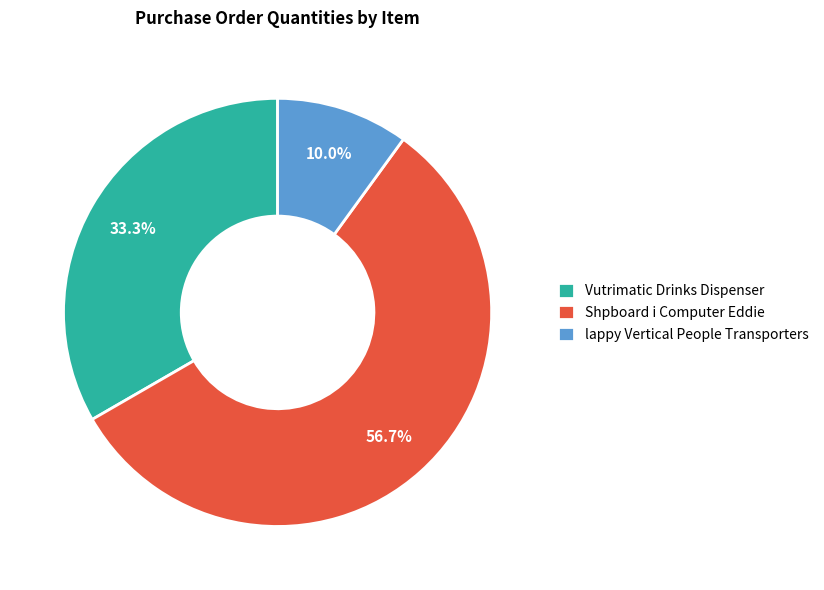

How many slices are in this pie chart?

3